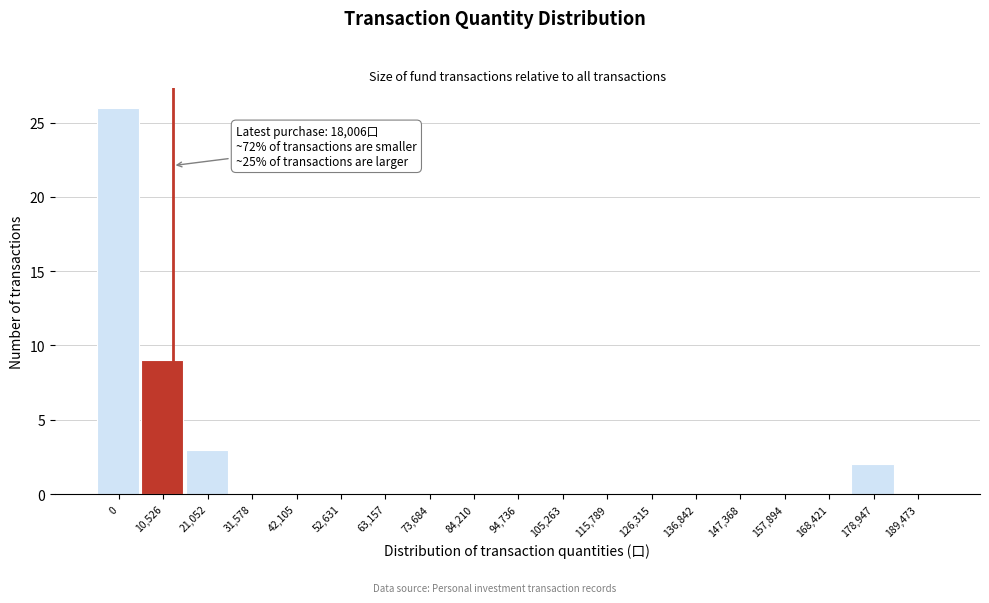

Reading left to right, transcribe all the data shown in this chart.

0=26	10,526=9	21,052=3	31,578=0	42,105=0	52,631=0	63,157=0	73,684=0	84,210=0	94,736=0	105,263=0	115,789=0	126,315=0	136,842=0	147,368=0	157,894=0	168,421=0	178,947=2	189,473=0